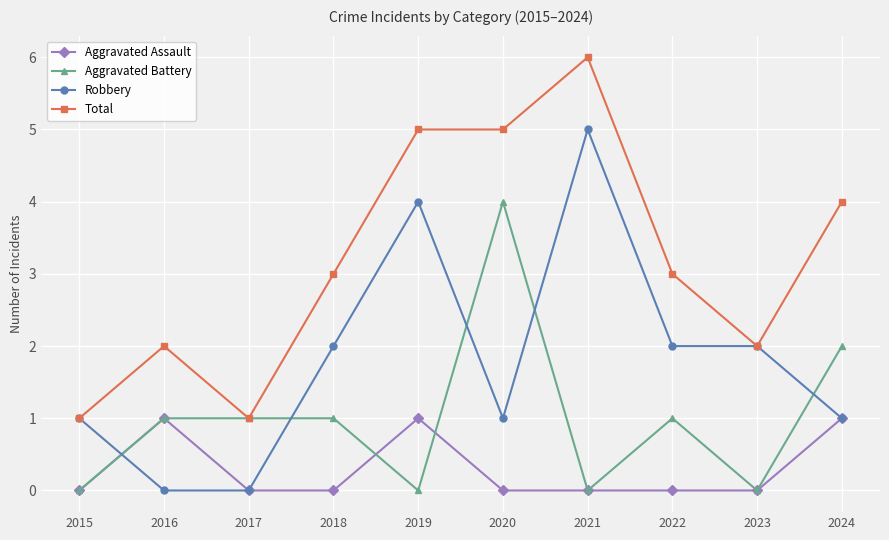

At which category does Total reach its first local valley?

2017